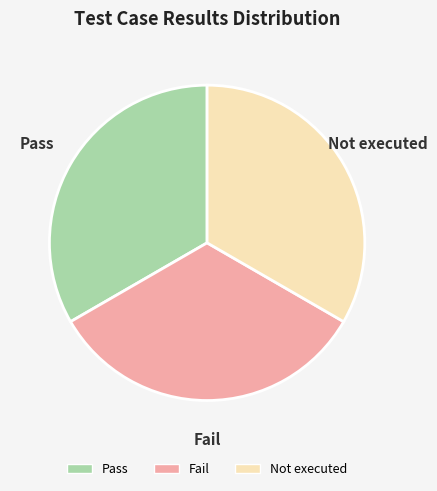

Is there a majority slice in this chart?

No